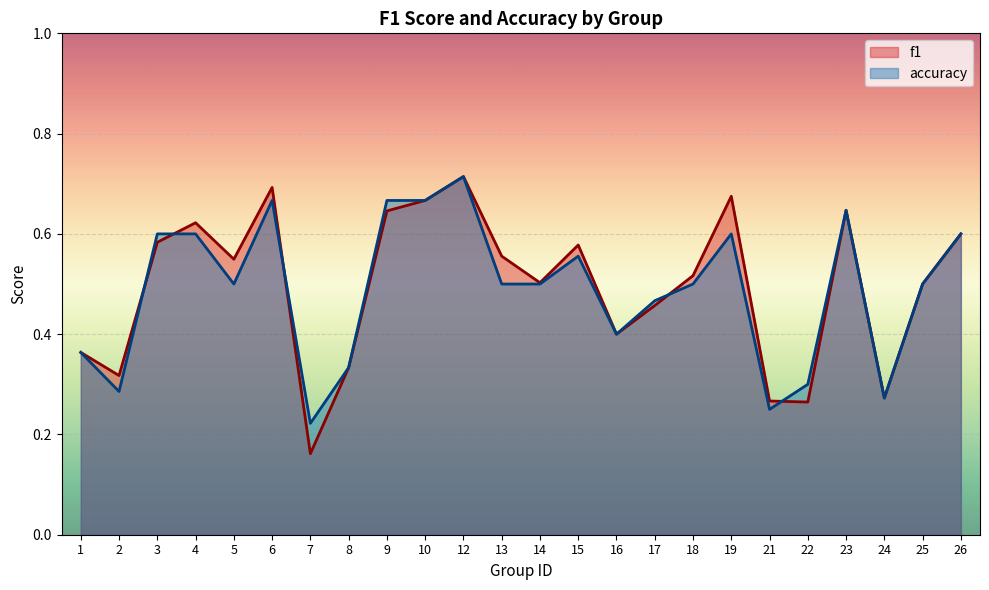

At how many categories does at least one series exceed 0?

24